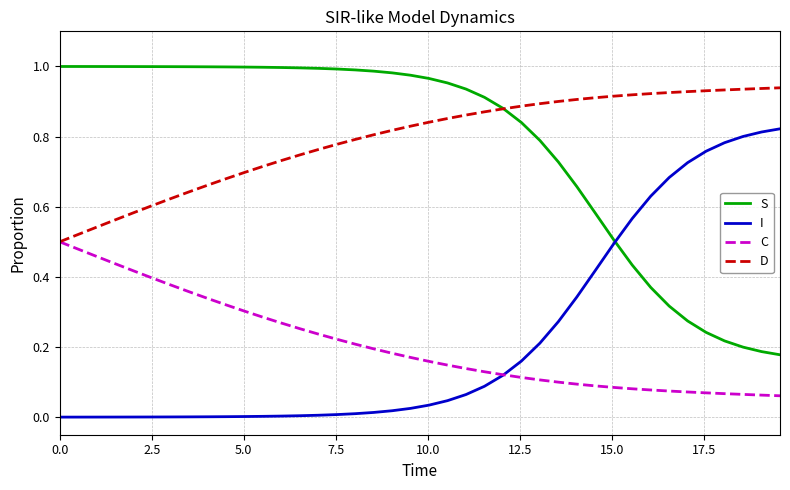

True or false: I and D cross at least once.

False